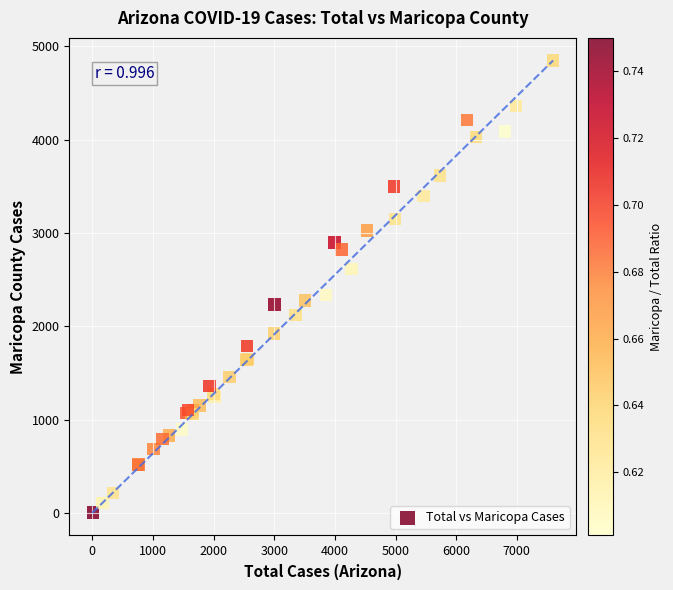

What Y value in the scatter plot is closest to 2427?

2334